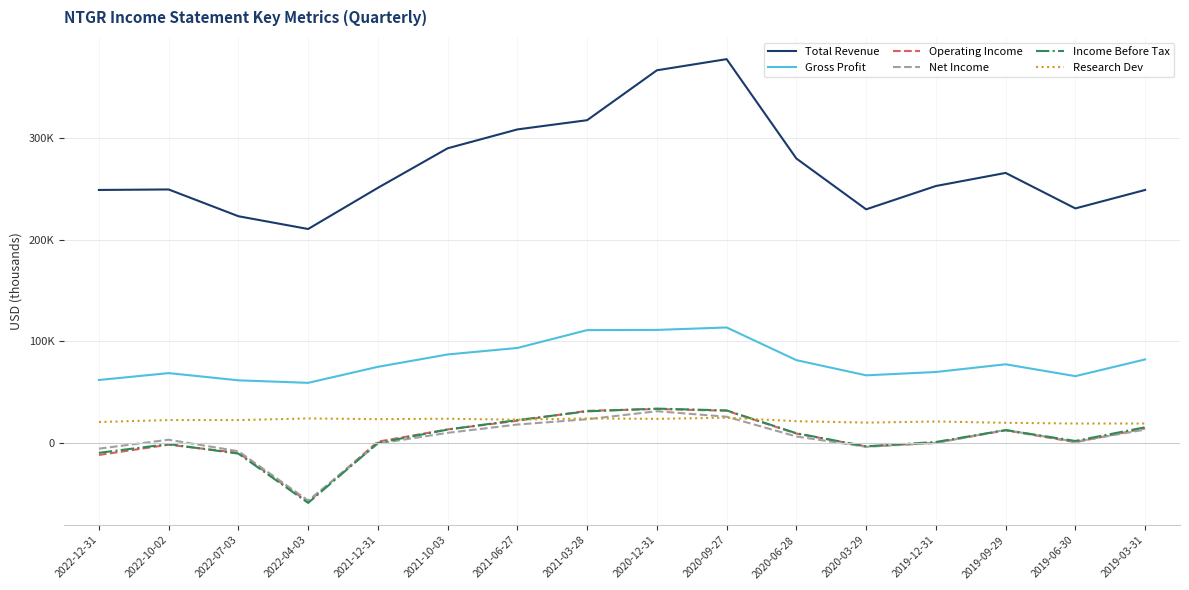

What are all the series names shown in the legend?

Total Revenue, Gross Profit, Operating Income, Net Income, Income Before Tax, Research Dev